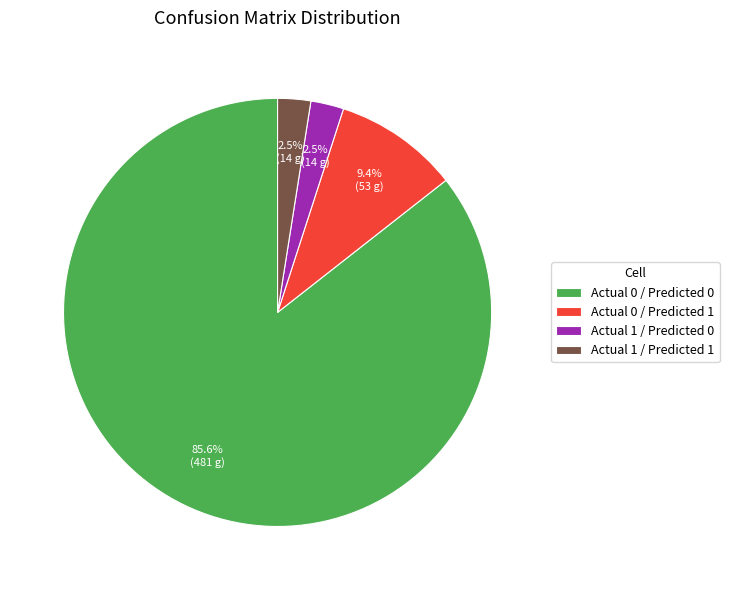

Does Actual 1 / Predicted 0 represent more than half of the total?

No